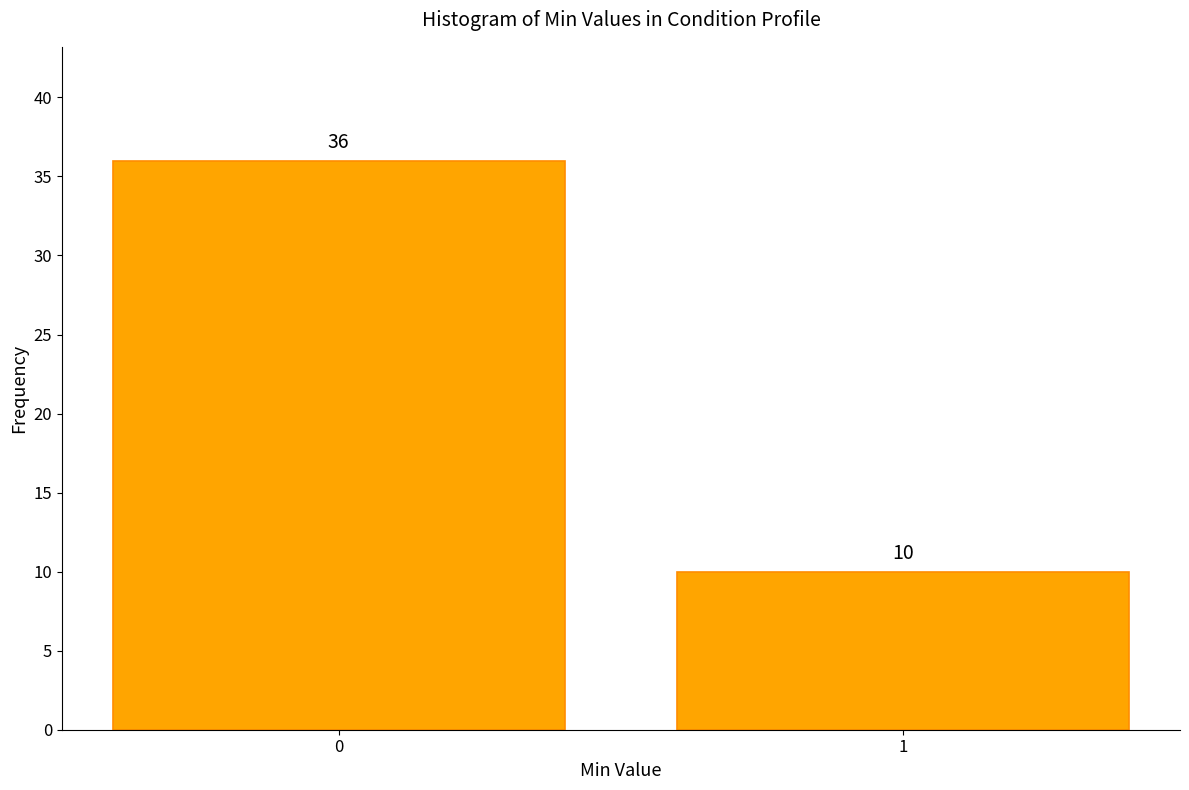

Reading left to right, what are all the values shown in this chart?

36	10